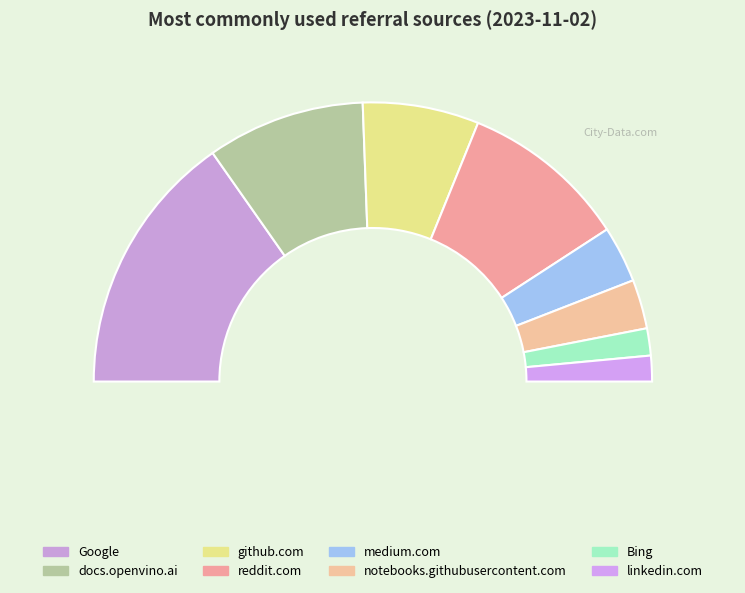

Does medium.com account for over 50% of the chart?

No